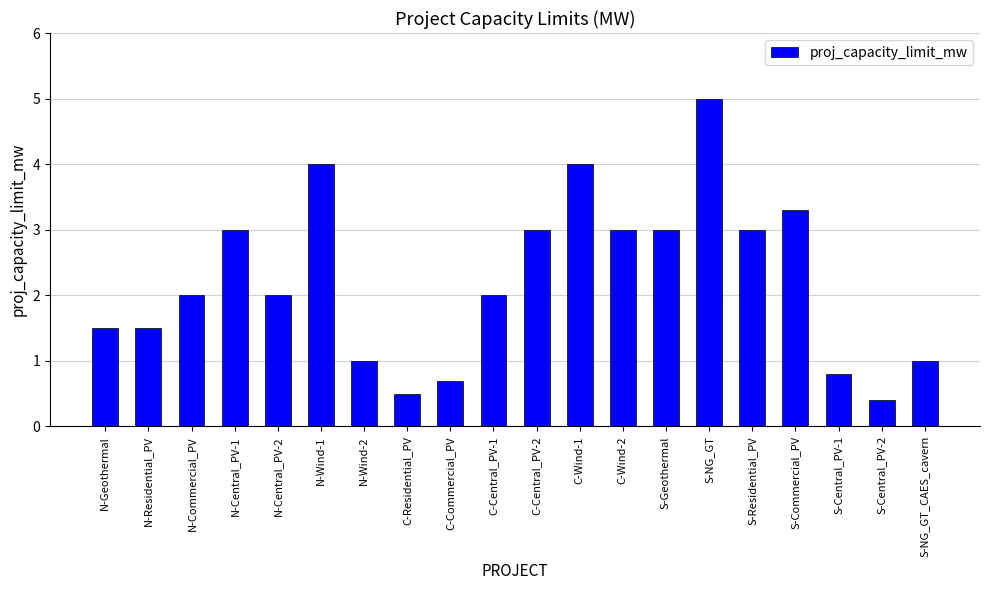

Are the bars grouped side by side (vs. stacked)?

No